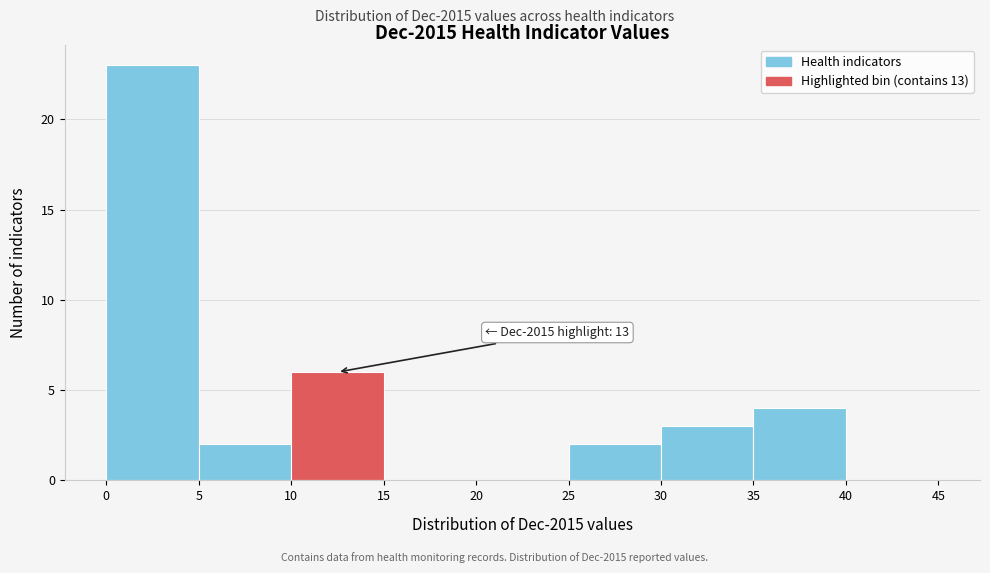

Over which range of the x-axis is the bar tallest?

0 to 5